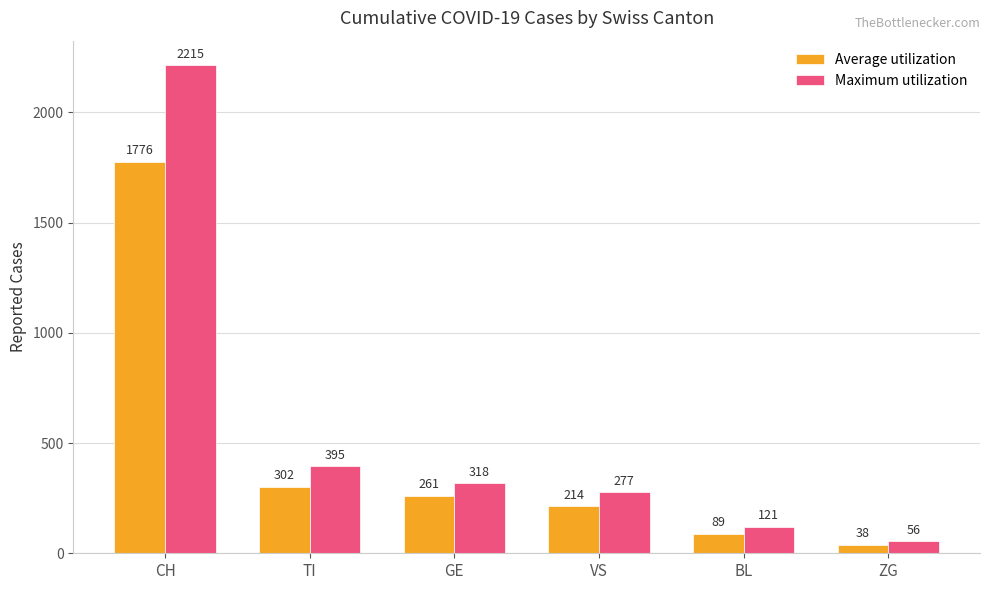

What are all the series names shown in the legend?

Average utilization, Maximum utilization